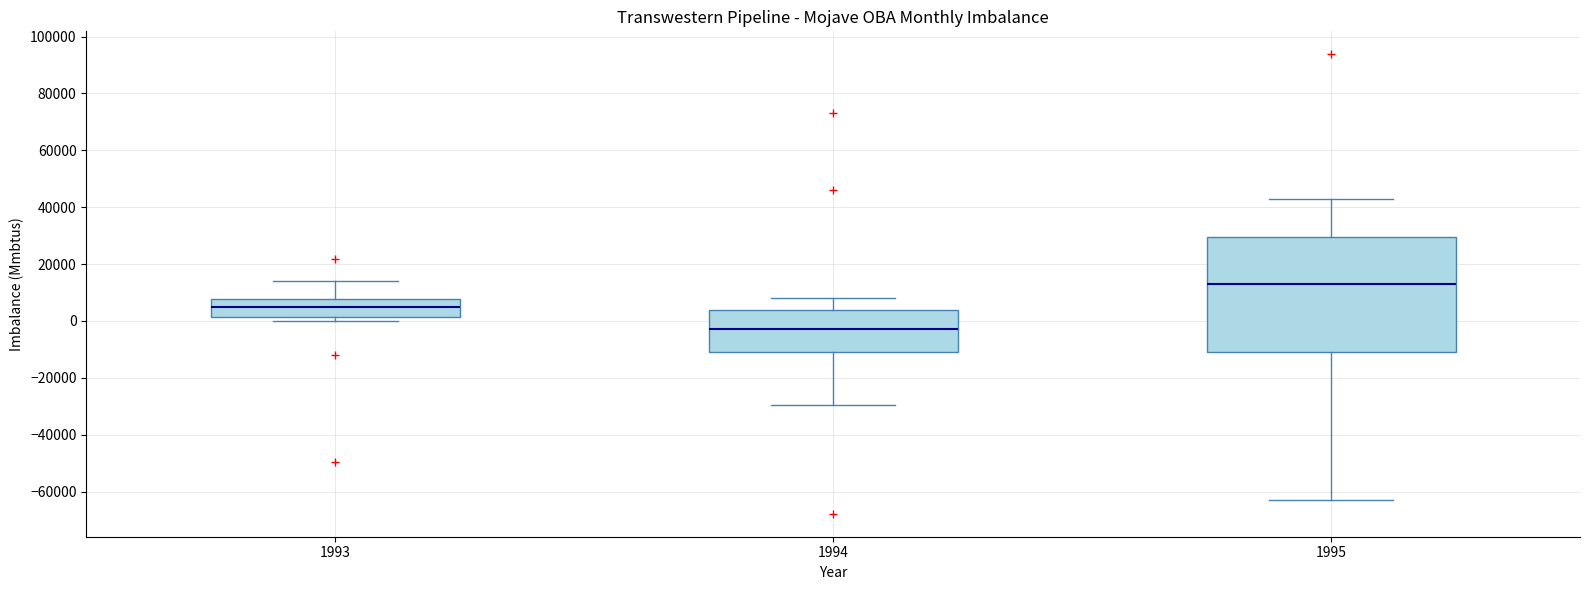

Comparing the boxes themselves (not the whiskers), which one is the tallest?

1995